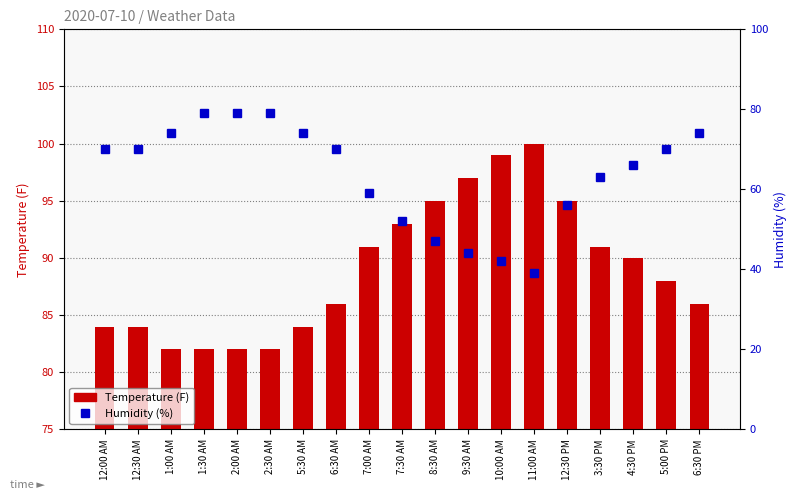

Which series has the largest total across all categories?

Temperature